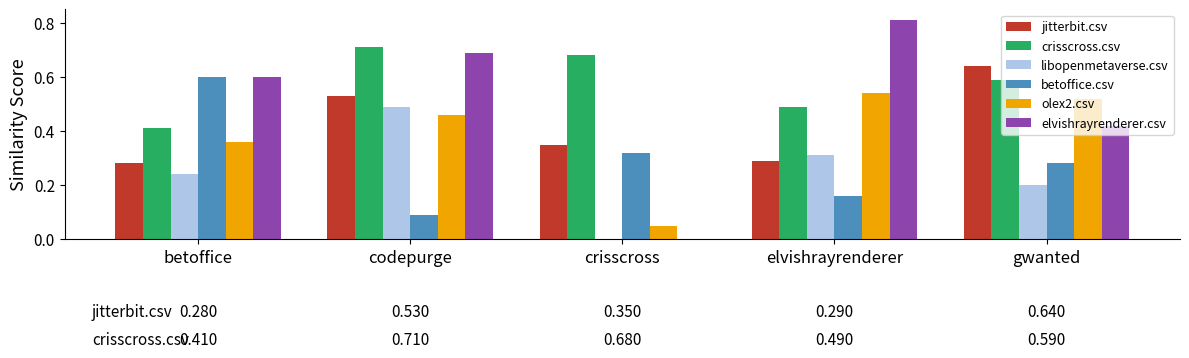

Between betoffice and elvishrayrenderer, which series saw the biggest shift?

betoffice.csv